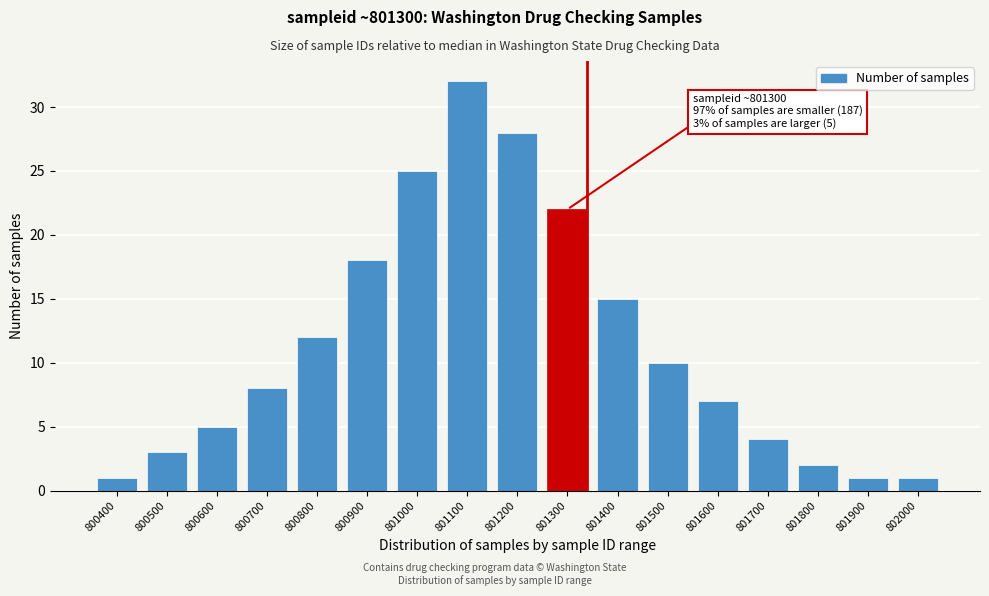

Reading left to right, extract all data points from this chart.

1	3	5	8	12	18	25	32	28	22	15	10	7	4	2	1	1